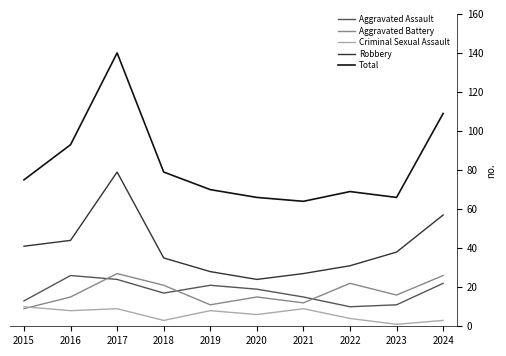

Count the Criminal Sexual Assault values in the range 3 to 9.

8